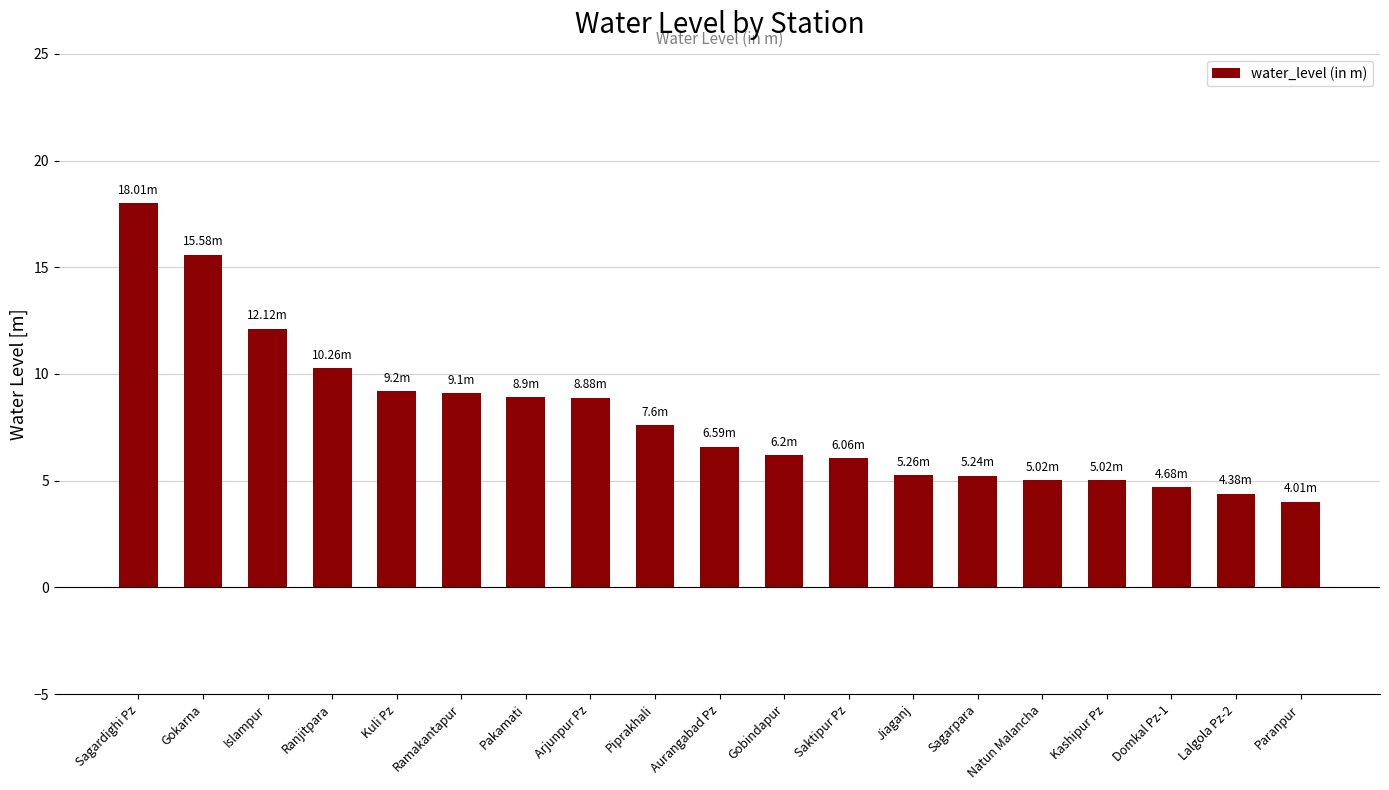

At which category does the chart reach its minimum across all series?

Paranpur